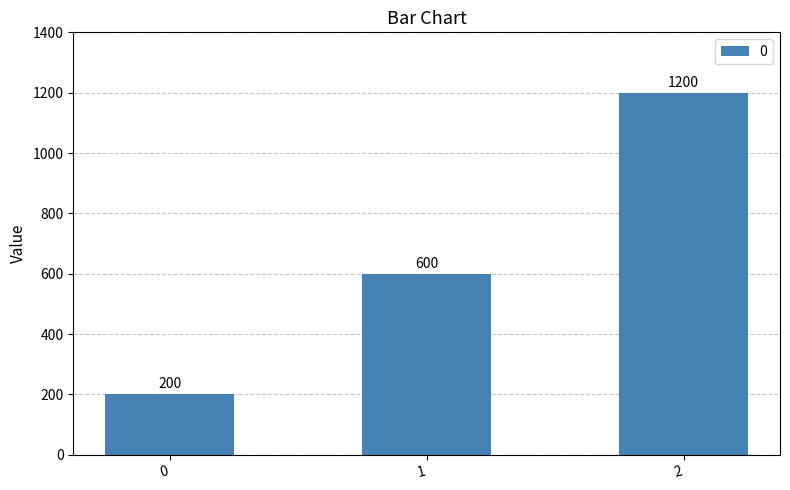

Is it true that the value at 1 is 600?

True